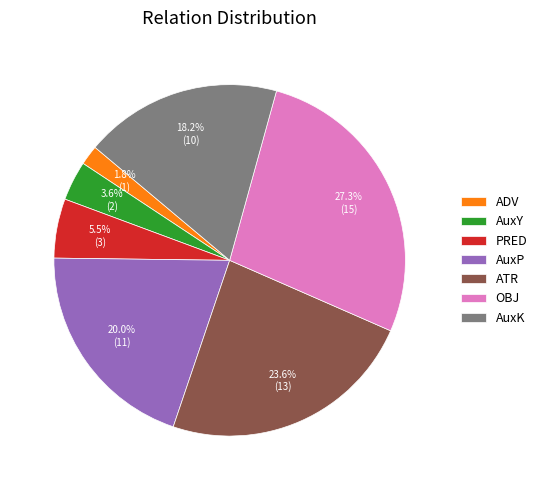

To the nearest percent, what is the average slice percentage?

14%